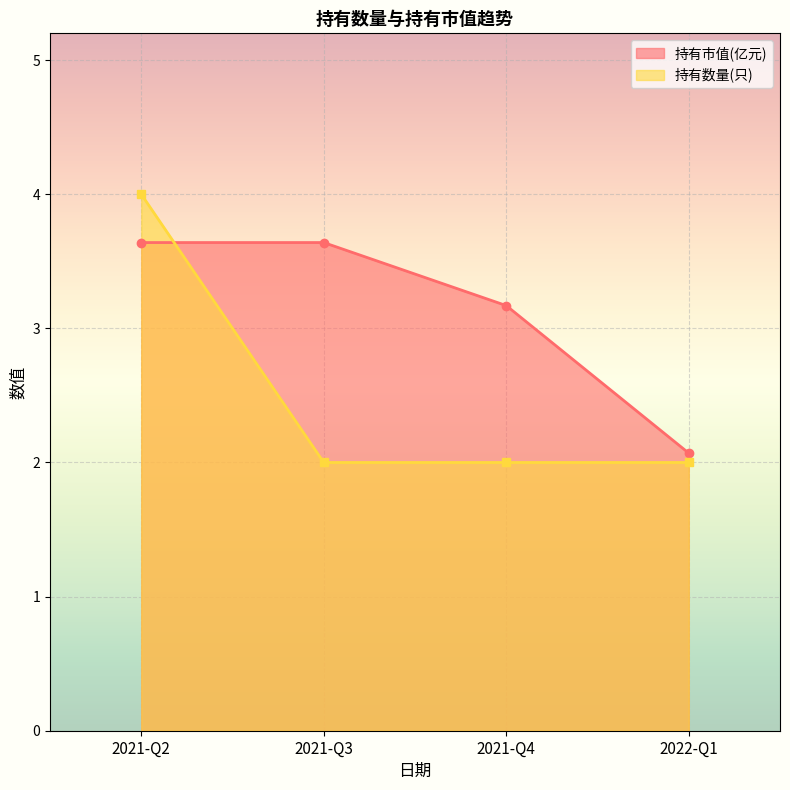

What is the difference between the maximum and minimum values in the 持有市值(亿元) series?

1.6